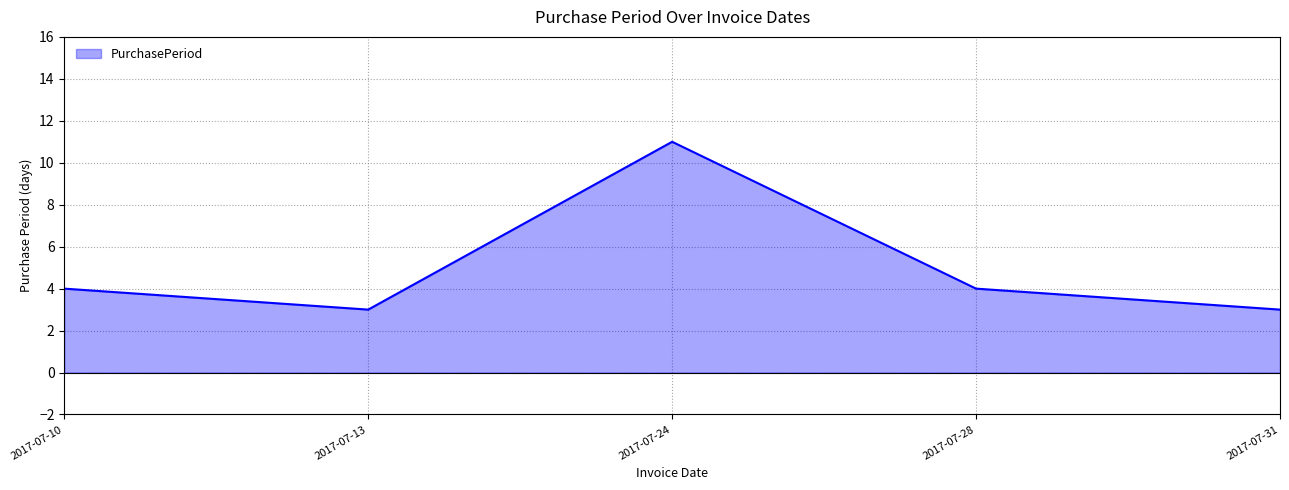

What is the difference between the values at 2017-07-24 and 2017-07-10?

7